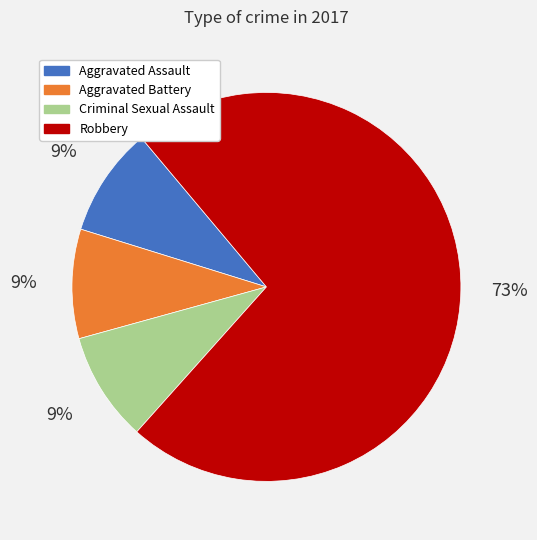

To the nearest percent, what is the average slice percentage?

25%